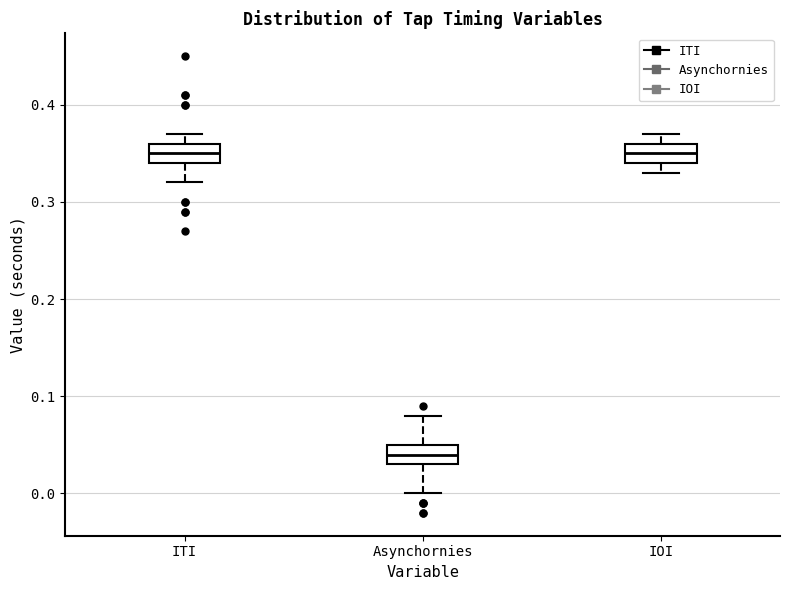

Where is the lower edge of the box for ITI on the y-axis? The values are not printed on the chart, so give them approximately, as read against the axis.

0.34